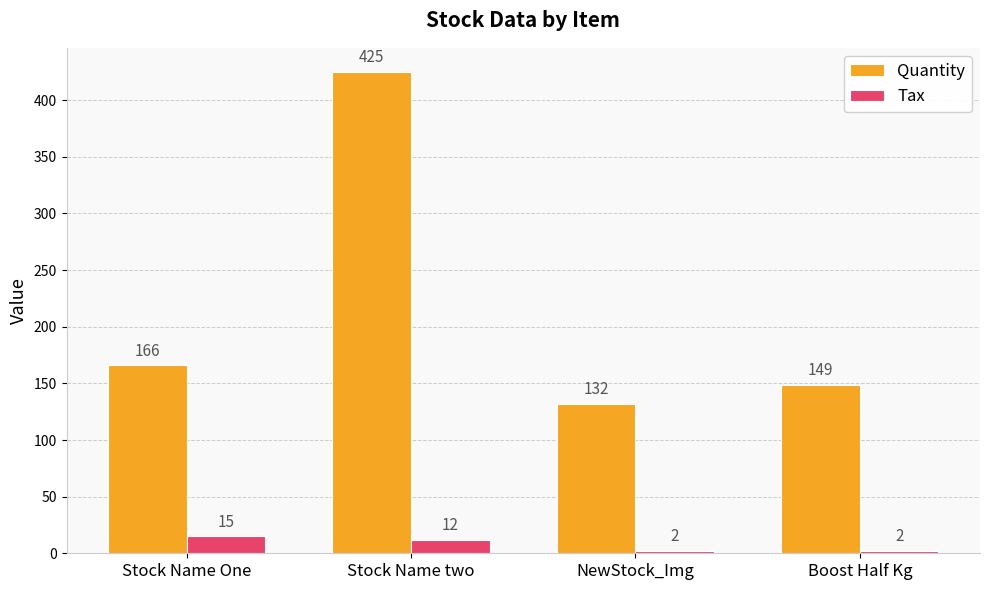

At how many categories does at least one series exceed 143?

3